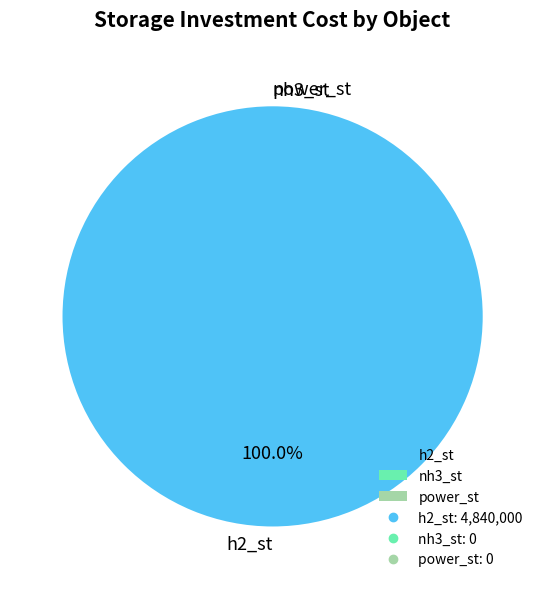

To the nearest percent, what percentage of the pie is h2_st?

100%